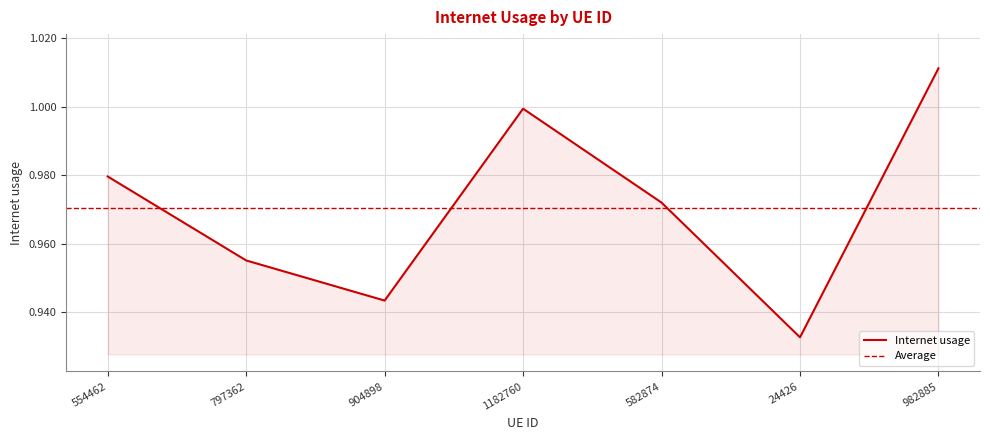

How many lines are shown in the chart?

1